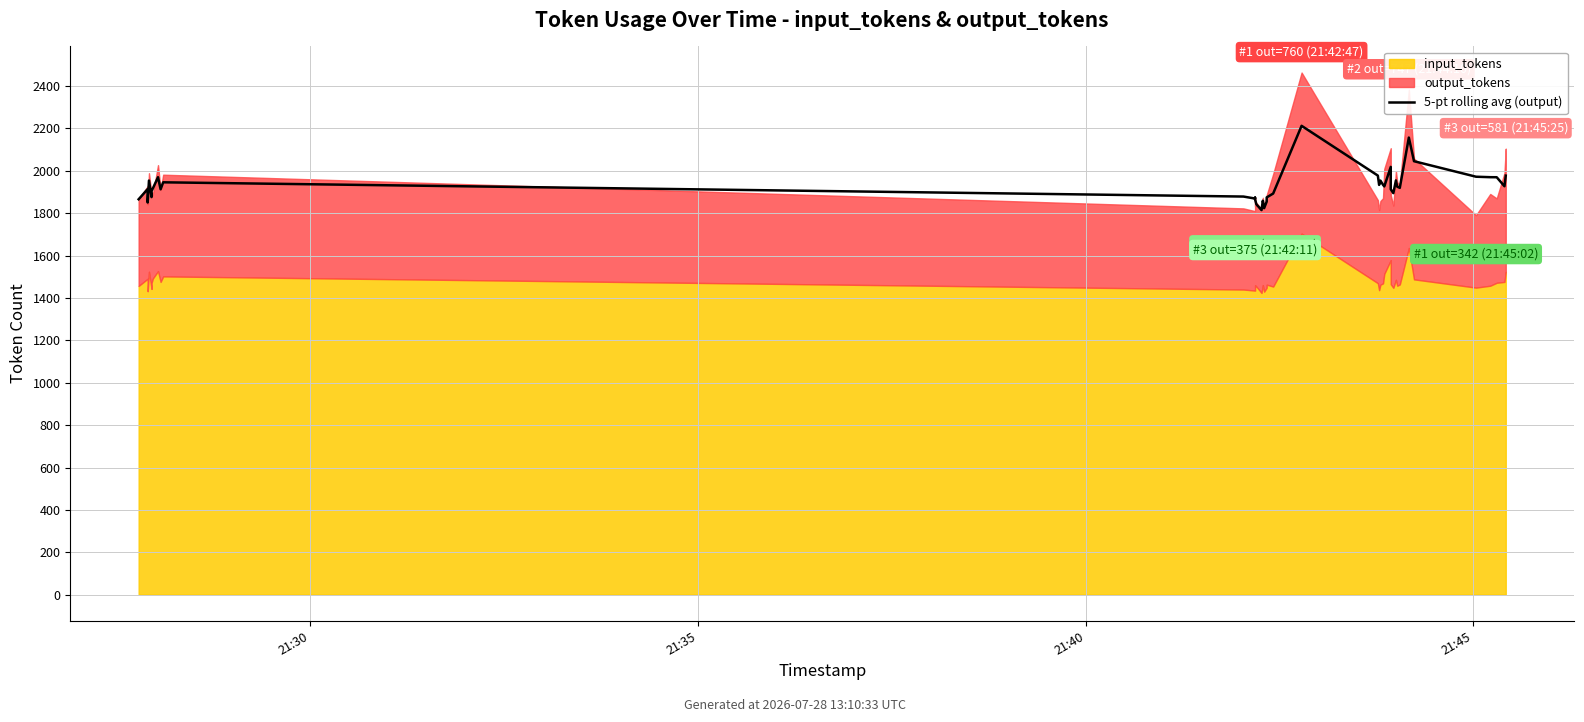

How many points are higher than both their immediate neighbors (excluding endpoints)?

11